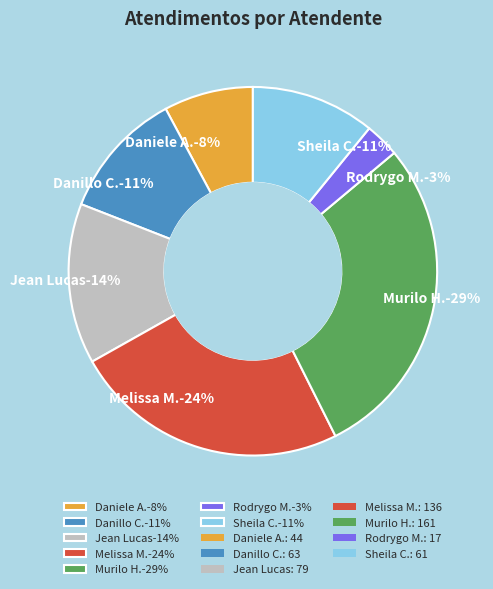

To the nearest percent, what portion does Sheila Catarina de Campos represent?

11%